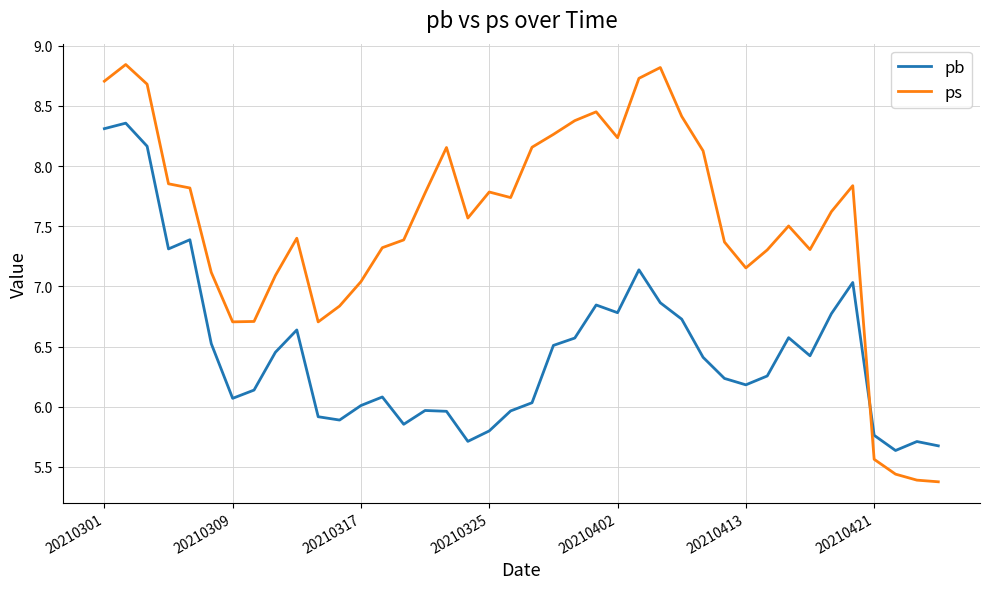

True or false: pb and ps cross at least once.

True